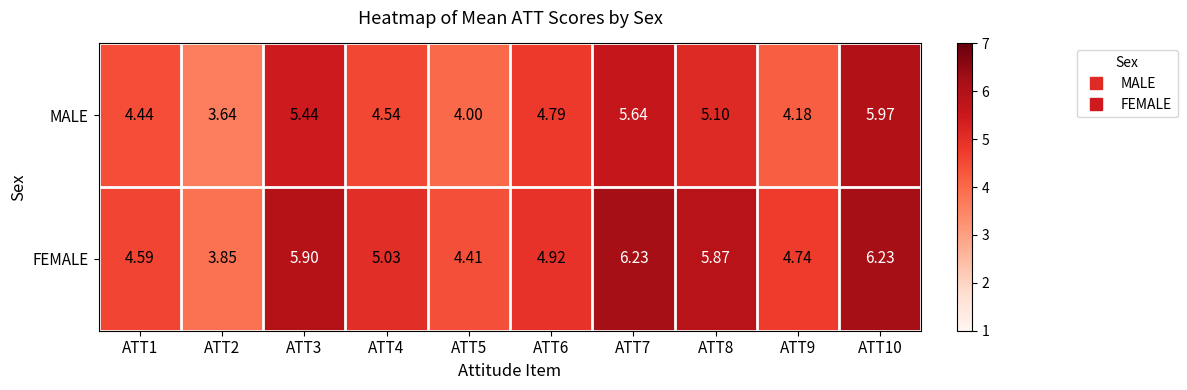

How many categories are shown in the chart?

10